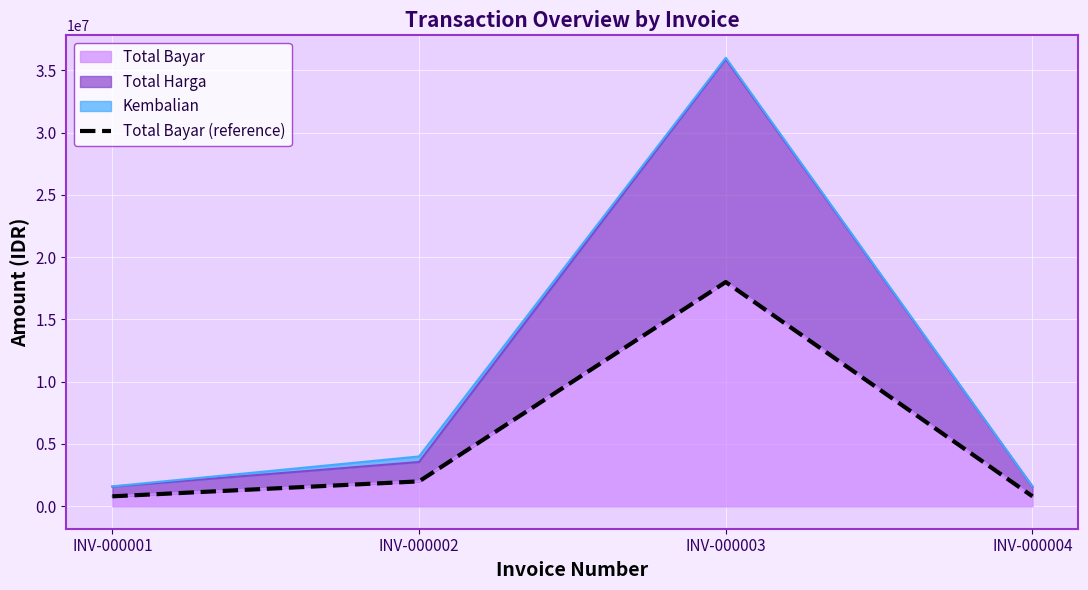

List the labels in order of value, largest first.

INV-000003, INV-000002, INV-000001, INV-000004